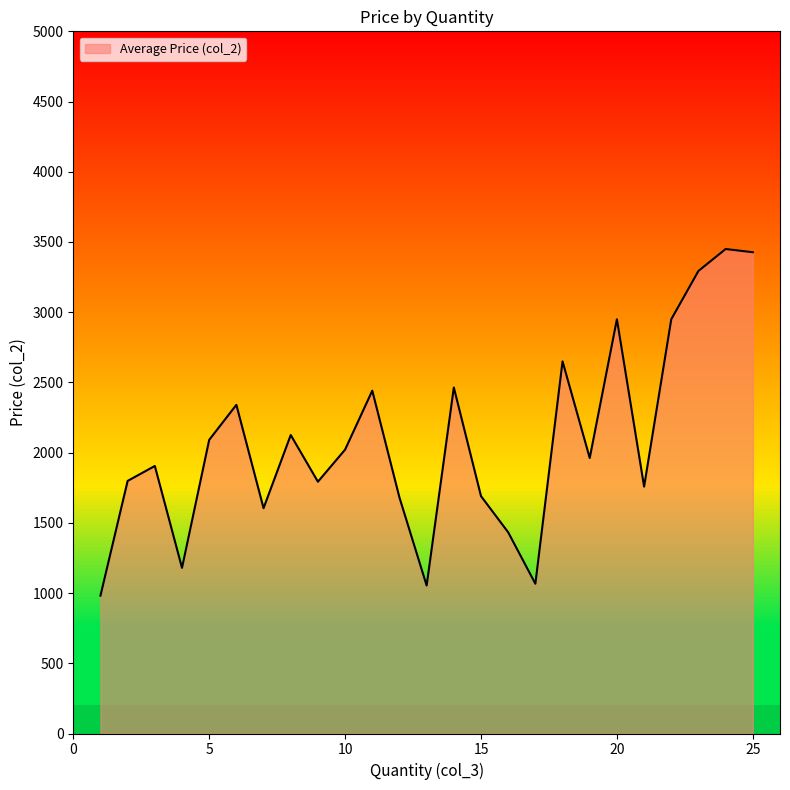

The value of Average Price (col_2) at 25 is 3427.1. True or false?

True